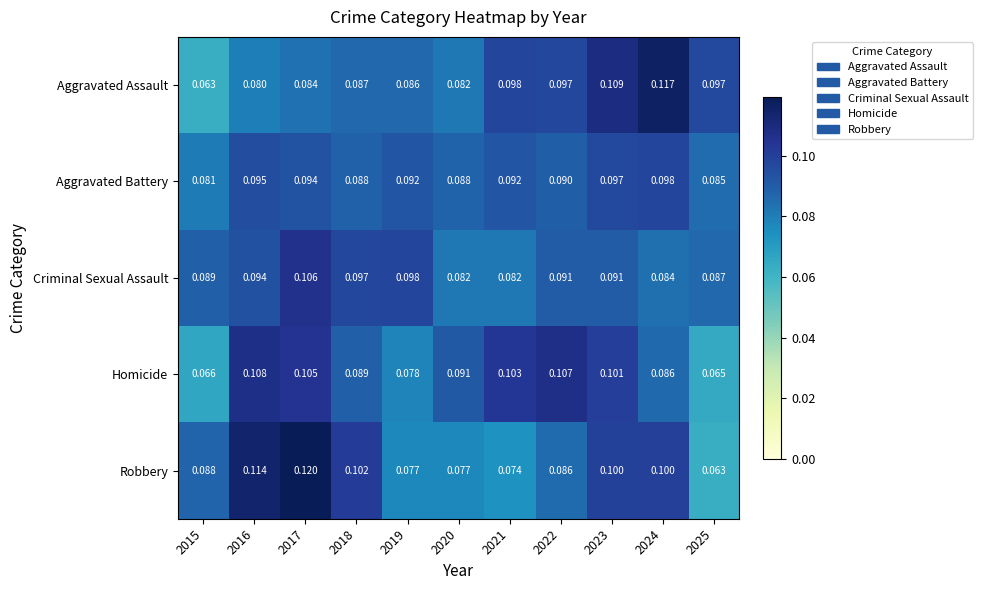

Which series has the largest range (max minus min)?

Robbery